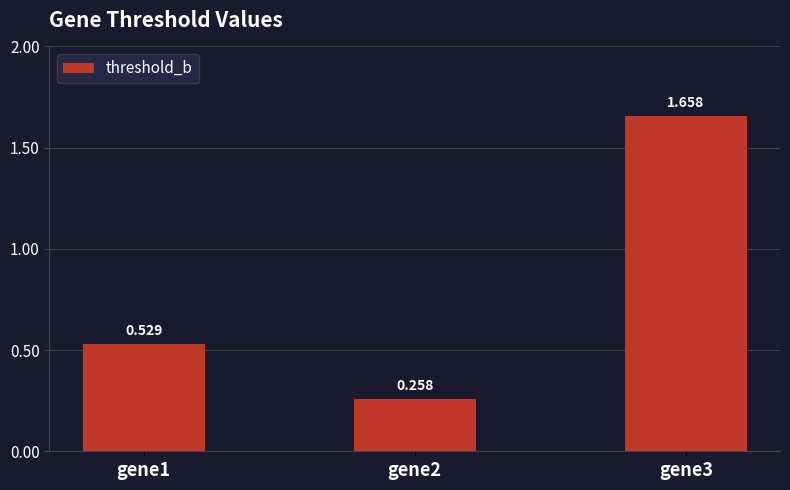

What is the sum of the values at gene1 and gene3?

2.2